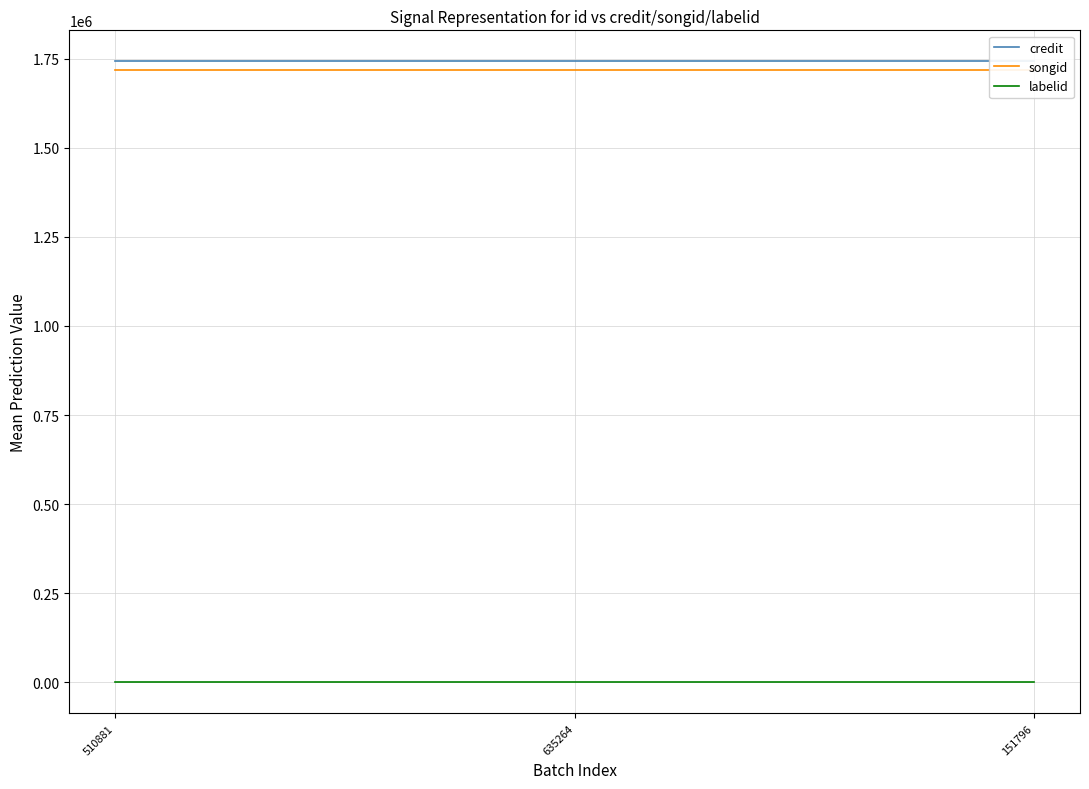

Which series has the widest spread of values?

credit